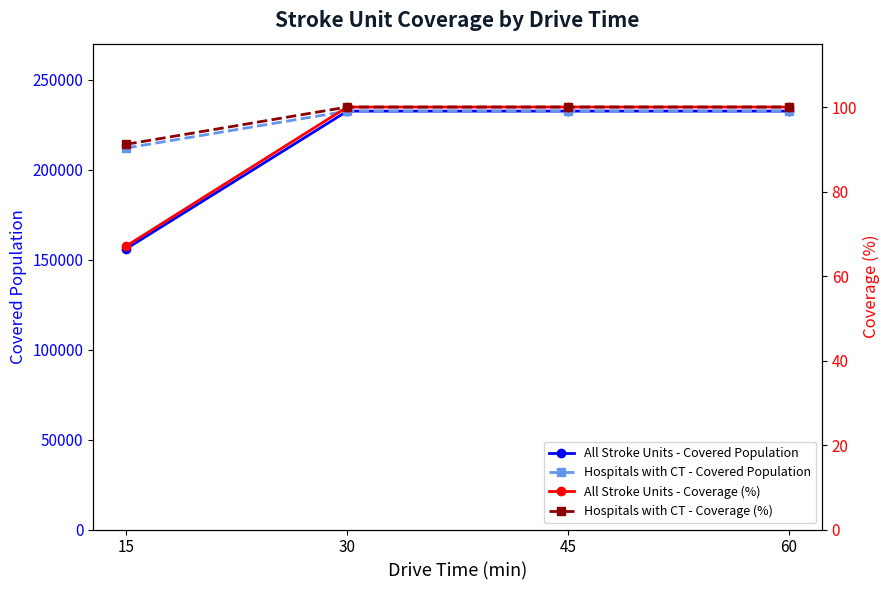

Is this an area chart (filled region under the line)?

No